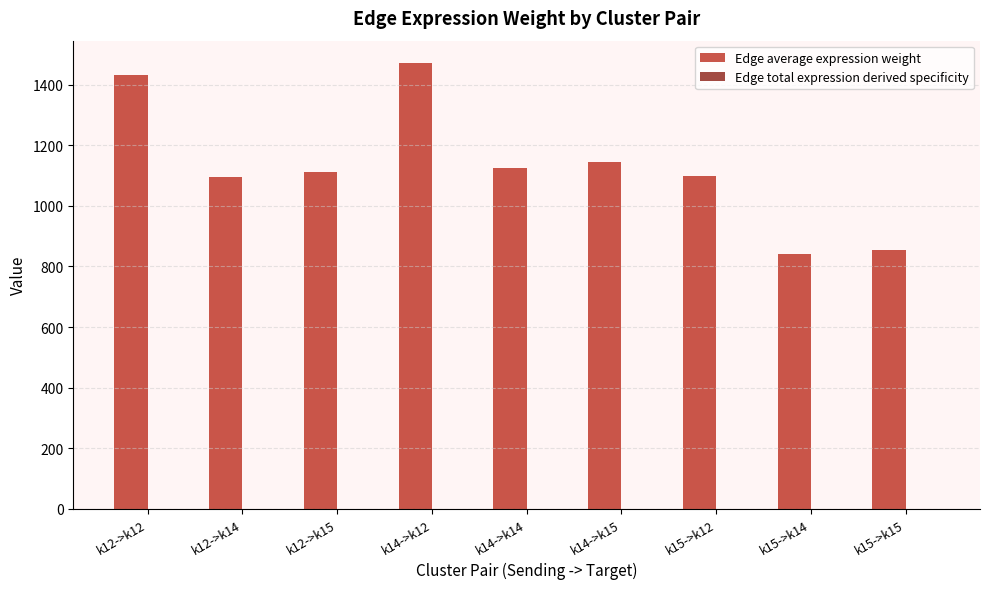

Which series has the largest total across all categories?

Edge average expression weight